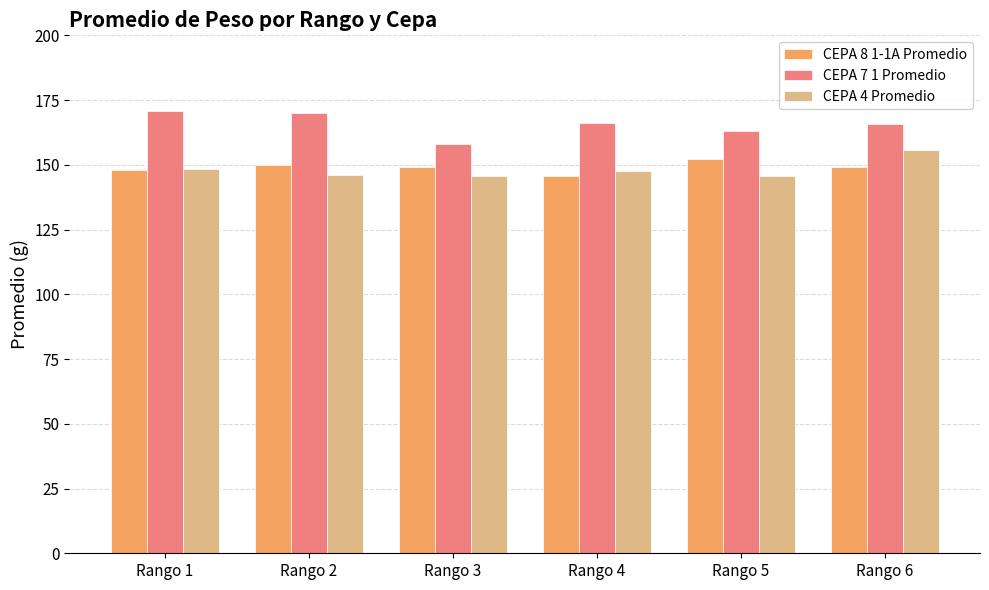

At which label does CEPA 7 1 Promedio reach its minimum?

Rango 3